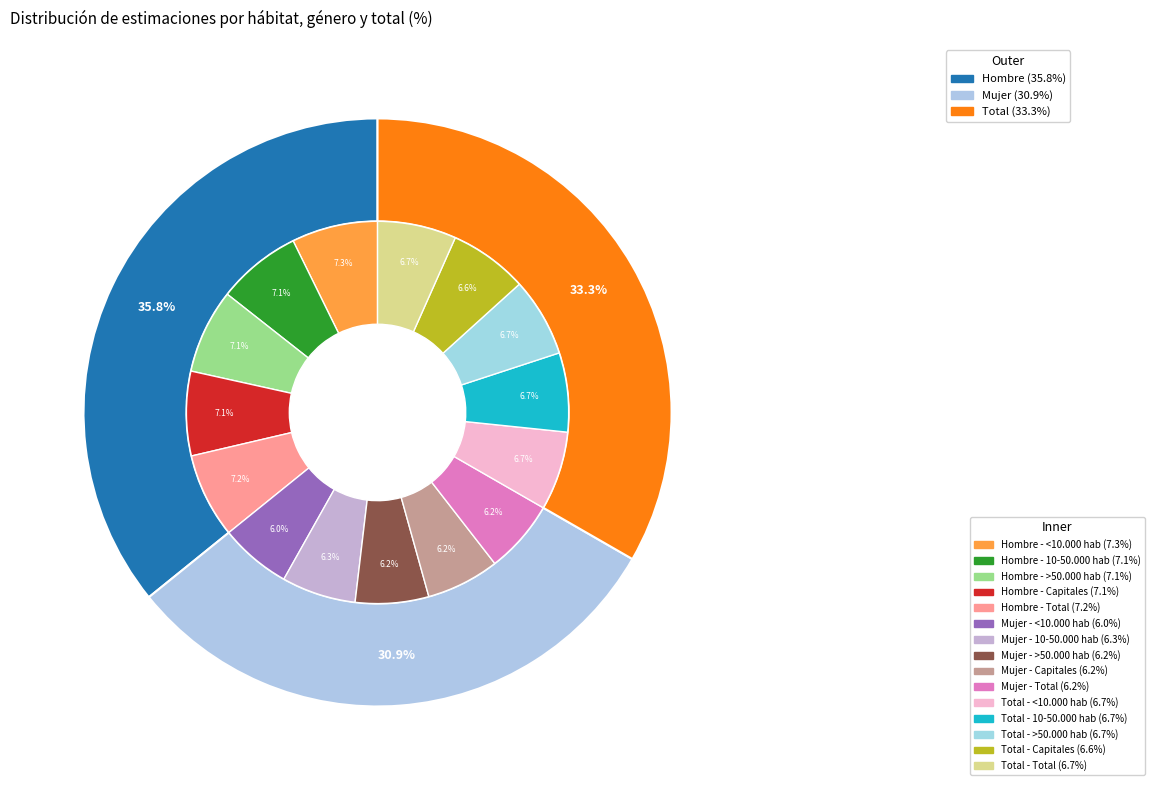

What is the spread (max minus min) of values at 4?

0.1